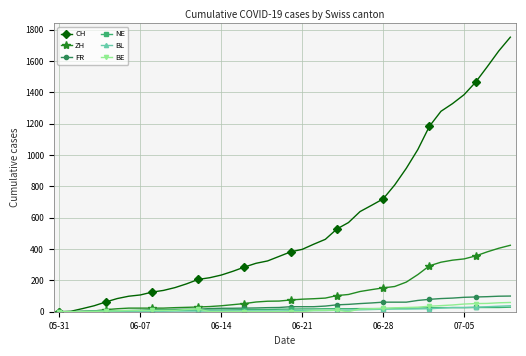

Which series has the largest range (max minus min)?

CH